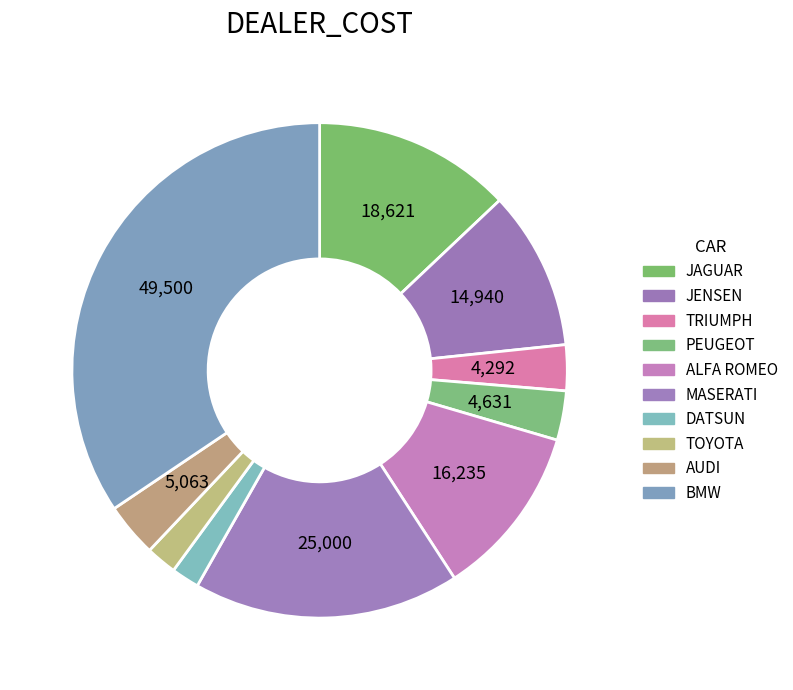

Approximately how many times larger is the value at BMW compared to AUDI?

9.8